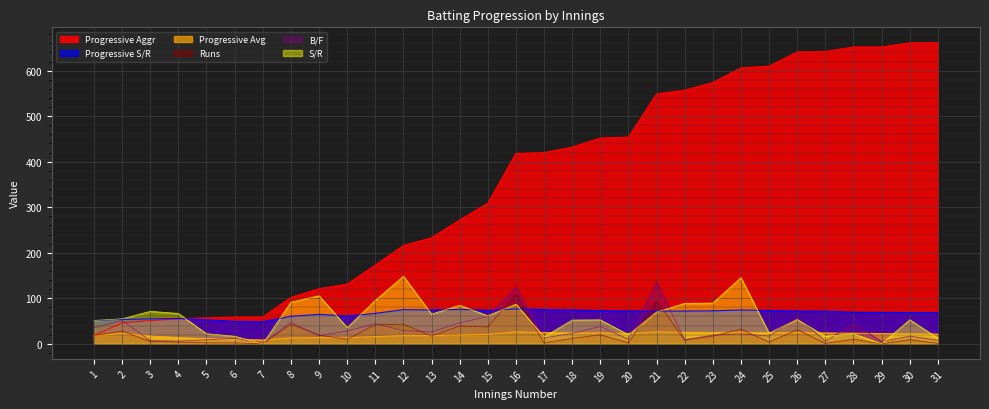

At which category is the sum across all series the highest?

21